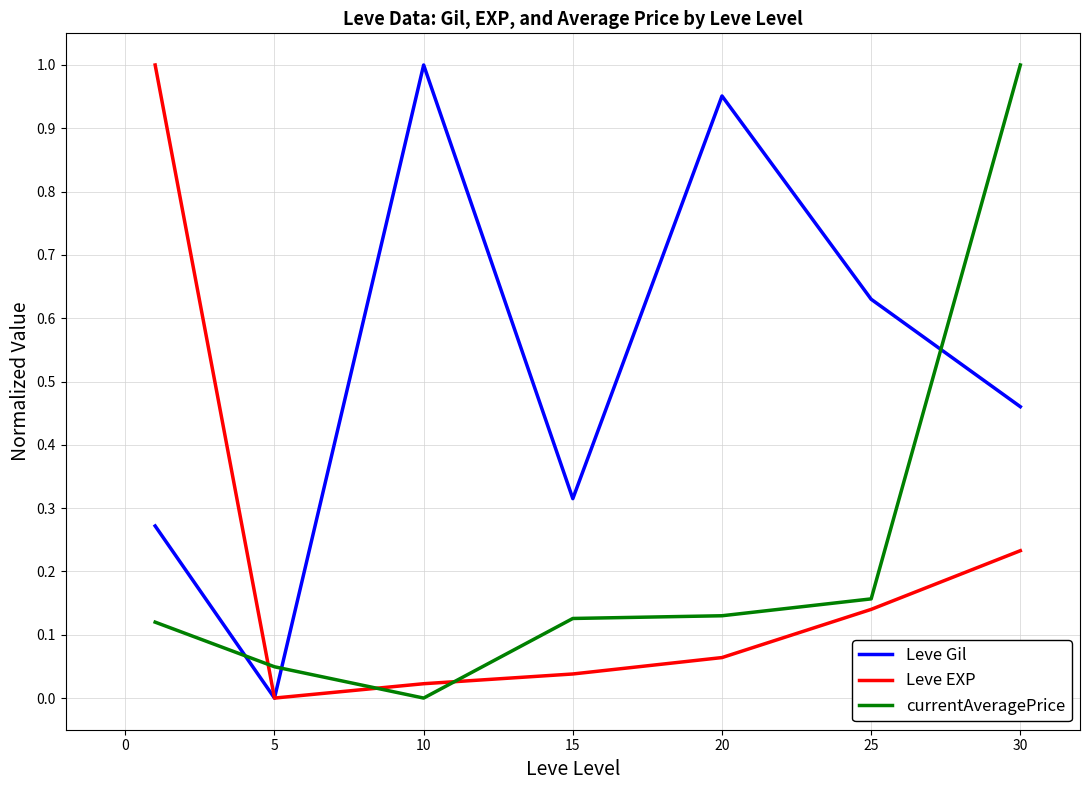

True or false: currentAveragePrice and Leve EXP intersect in this chart.

True